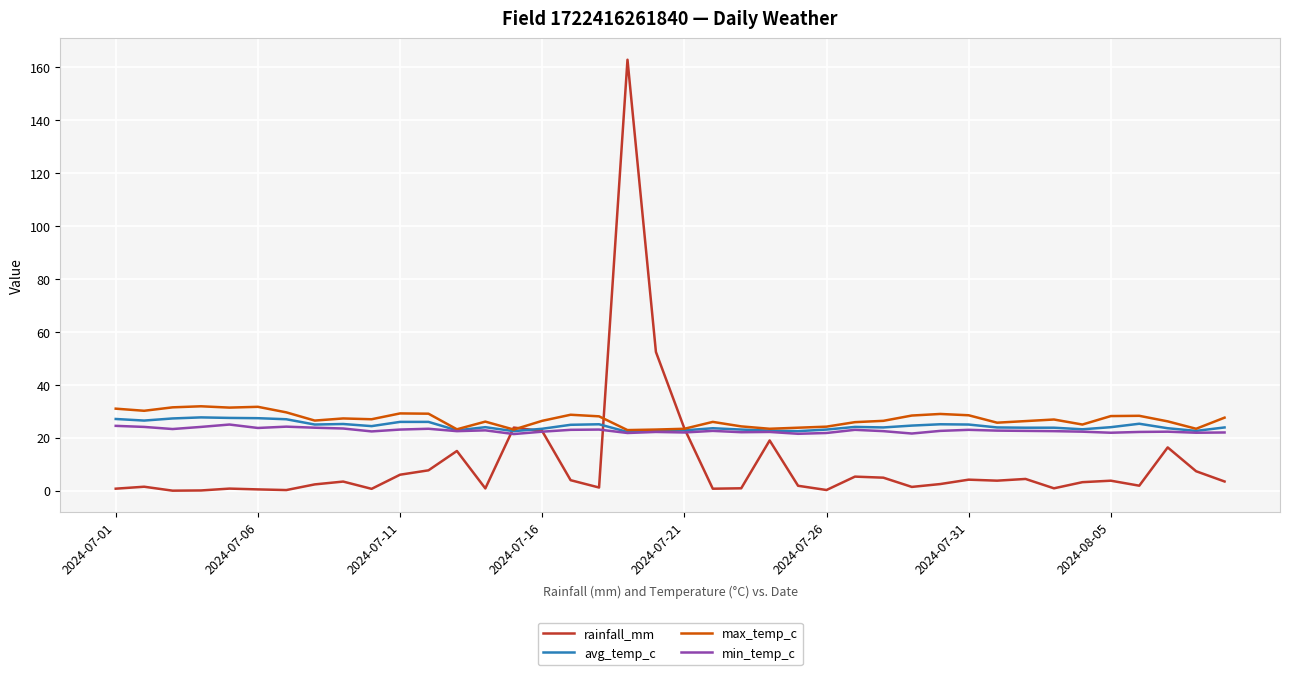

What is the maximum value shown in the chart?

162.9